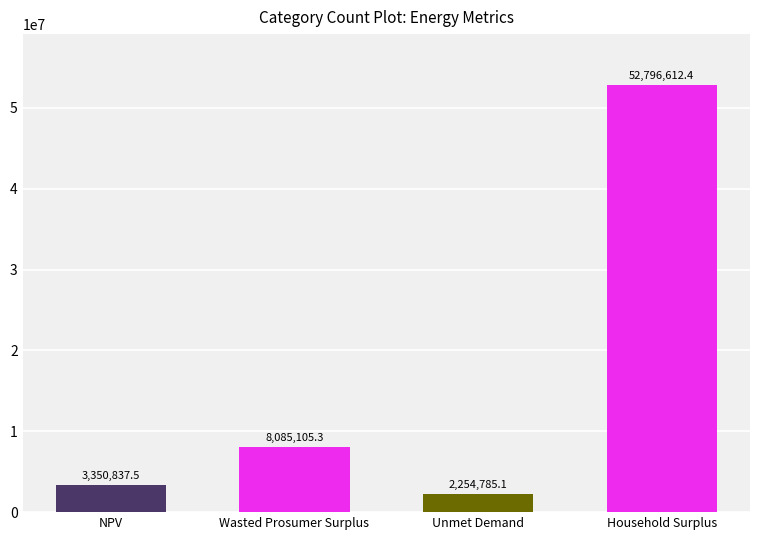

What is the change in value from Unmet Demand to Household Surplus?

+50541827.3